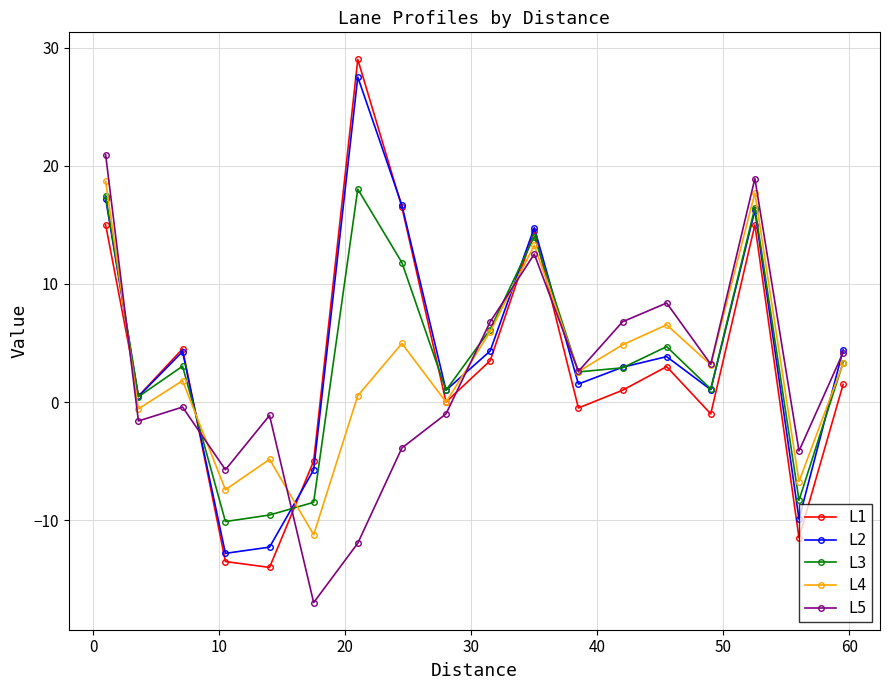

List the series in order of their overall mean, highest first.

L2, L3, L1, L4, L5